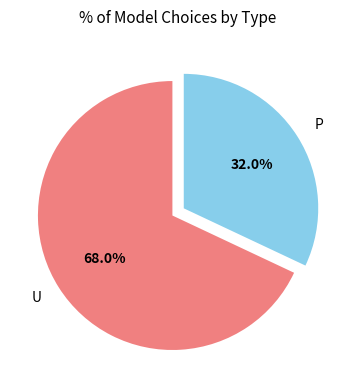

To the nearest percent, what is the difference between the largest and smallest slice percentages?

36%